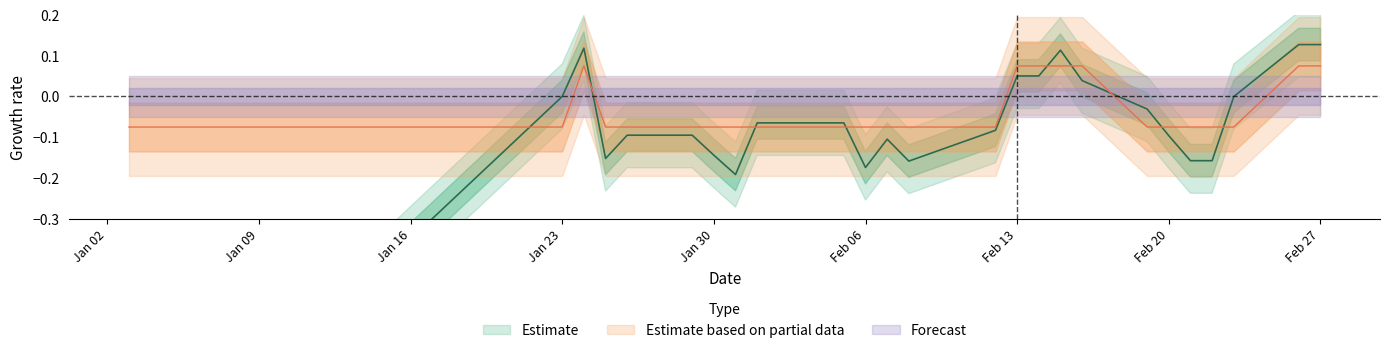

Is this an area chart (filled region under the line)?

No